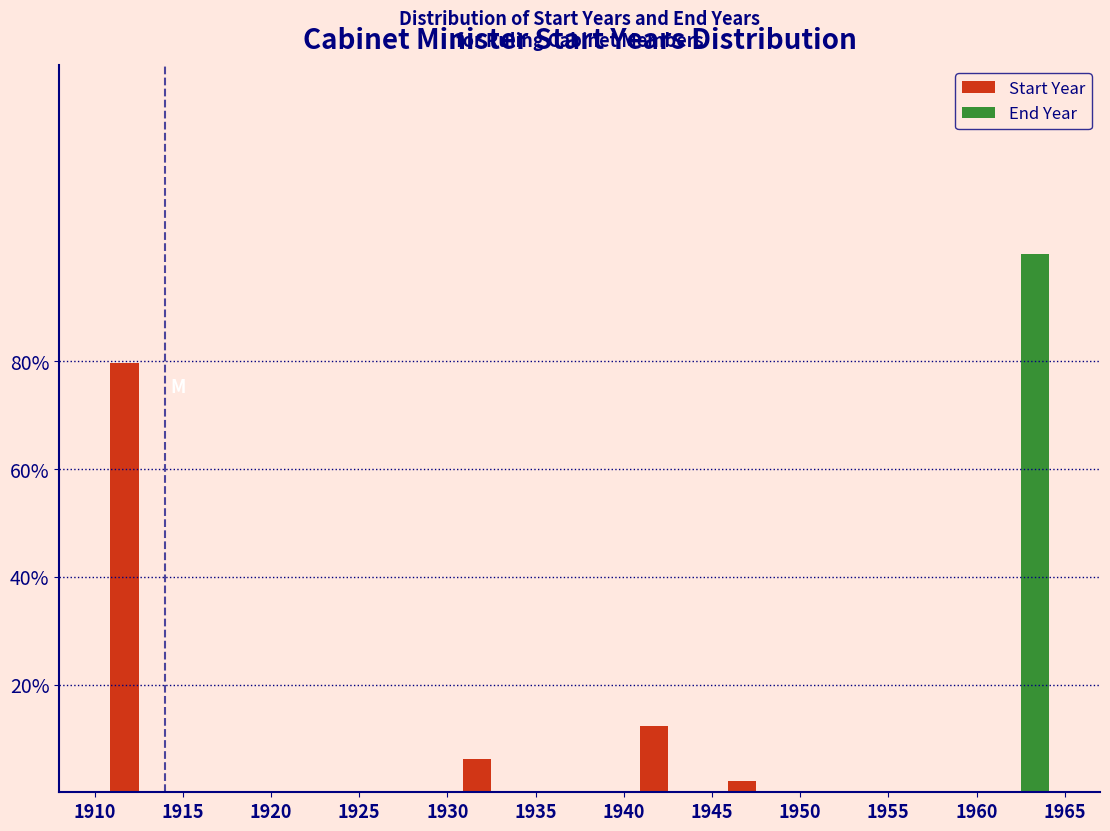

In the End Year series, which range on the x-axis has the tallest bar?

1960 to 1965